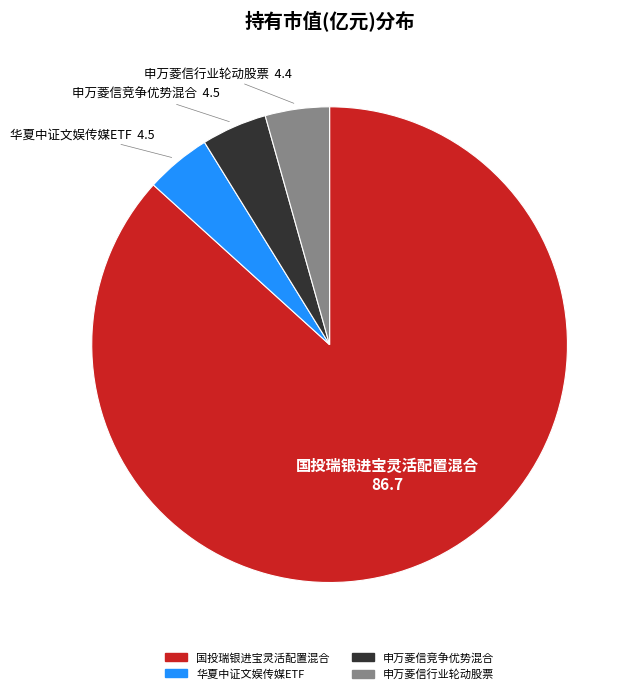

Does 申万菱信竞争优势混合 account for over 50% of the chart?

No